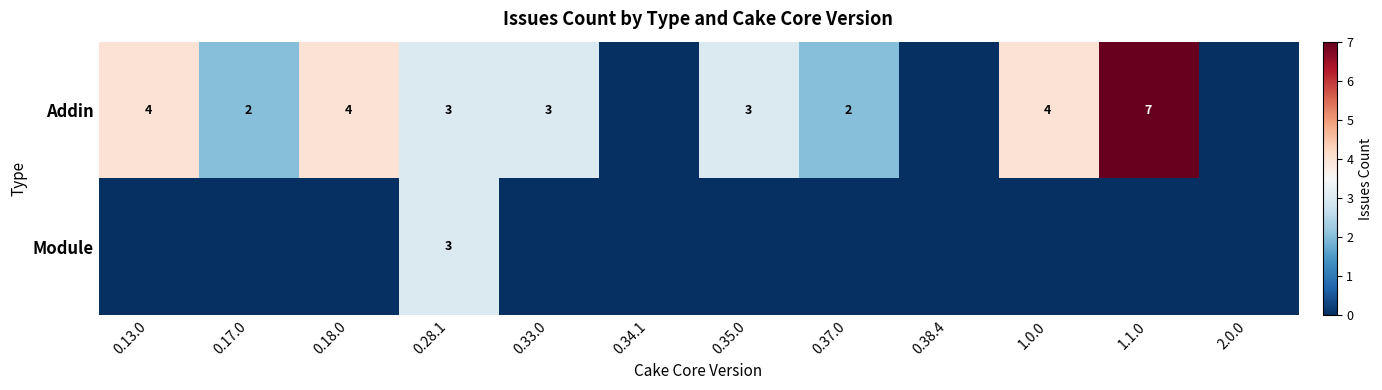

What is the sum of the Addin values at 0.13.0 and 1.0.0?

8